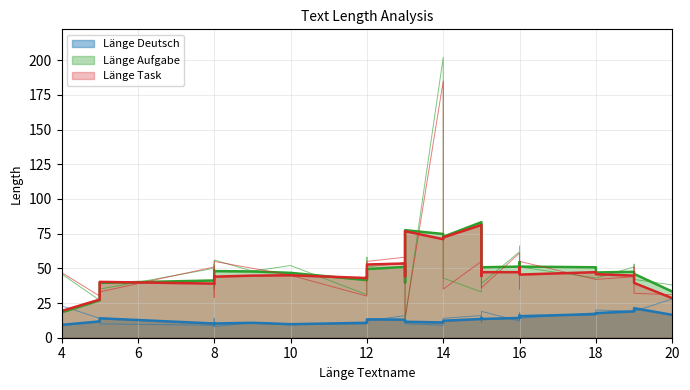

In Länge Aufgabe, how many points are lower than both neighbors (excluding endpoints)?

10